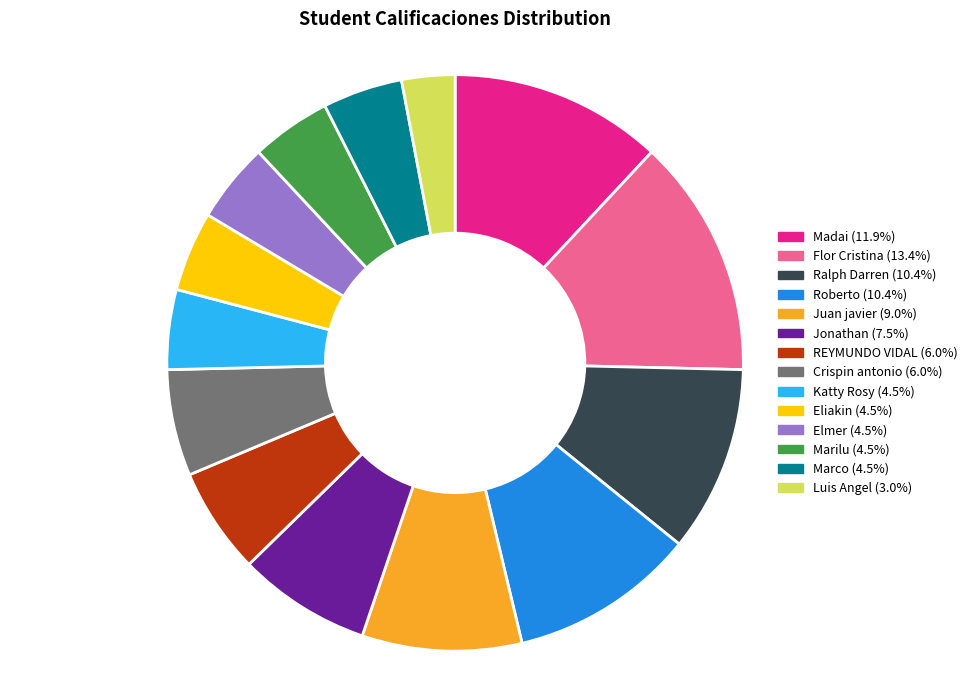

Is the sum of Marilu (4.5%) and Juan javier (9.0%) greater than half?

No